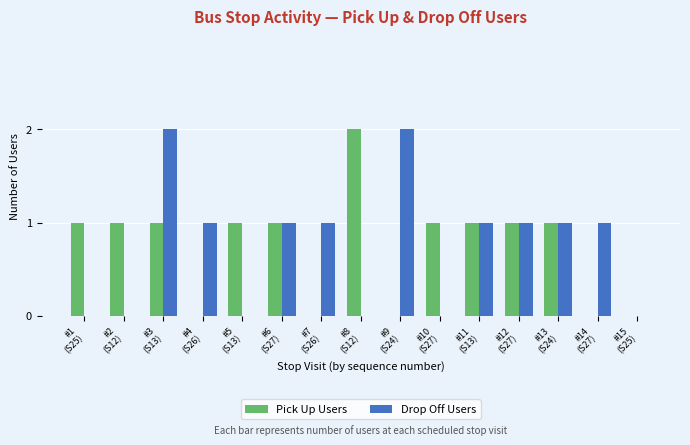

The value of Drop Off Users at #13
(S24) is 1. True or false?

True